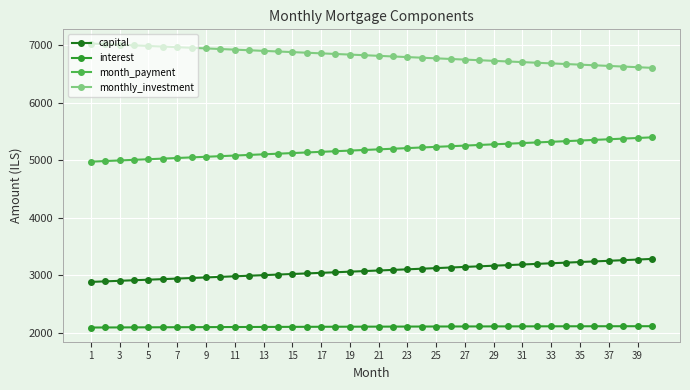

Rank the series by their average value, from highest to lowest.

monthly_investment, month_payment, capital, interest